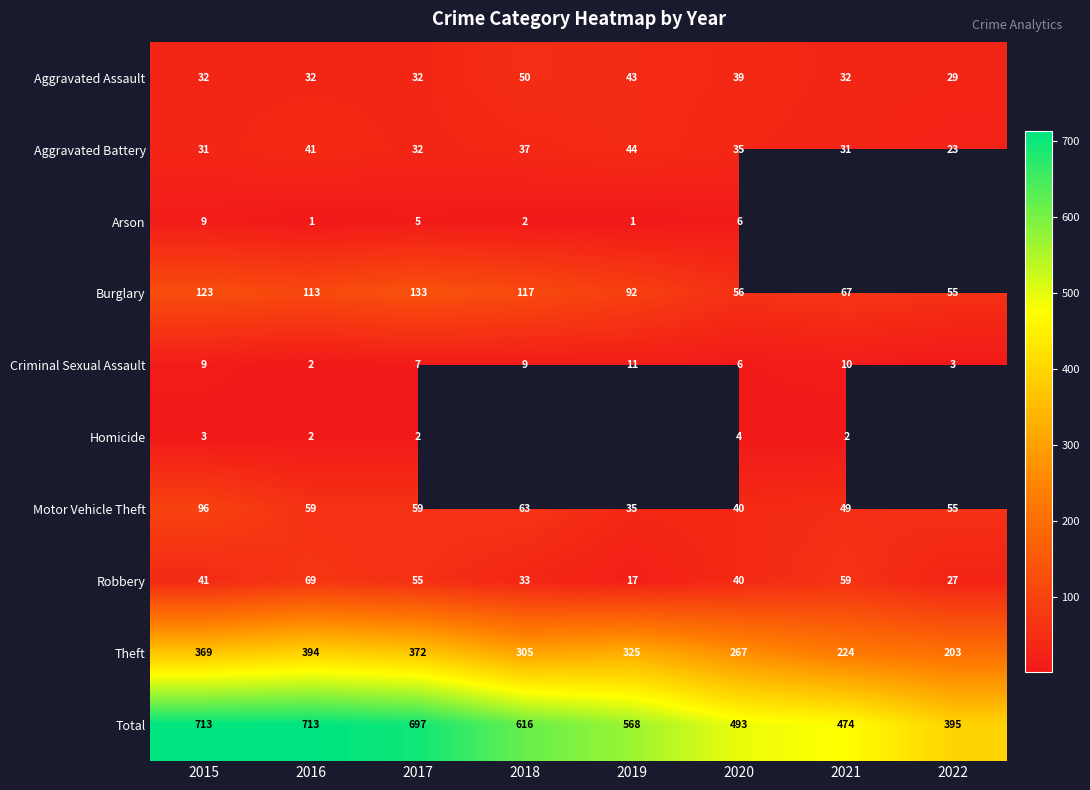

What is the difference between the maximum and second lowest values in the Total series?

239